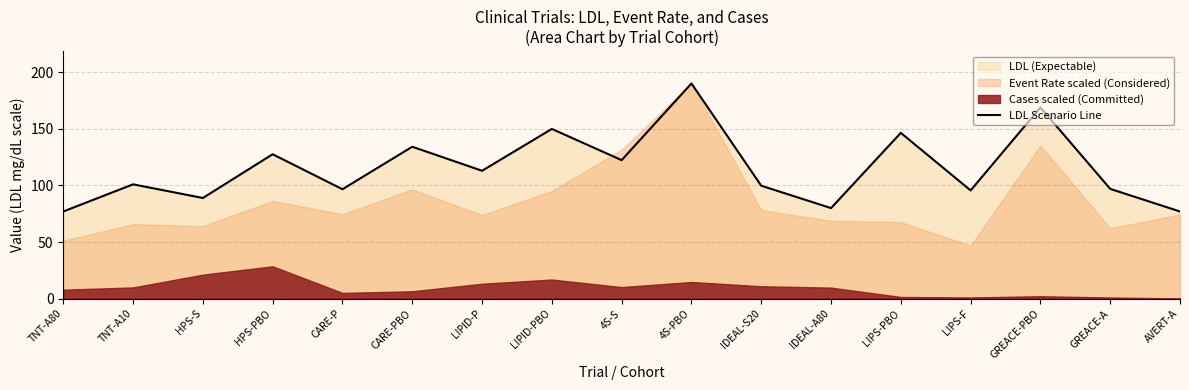

Reading left to right, what are all the values shown in this chart?

77.0	101.0	88.9	127.6	96.7	134.3	113.0	150.0	122.4	190.2	99.8	80.0	146.5	95.6	169.0	97.0	77.0